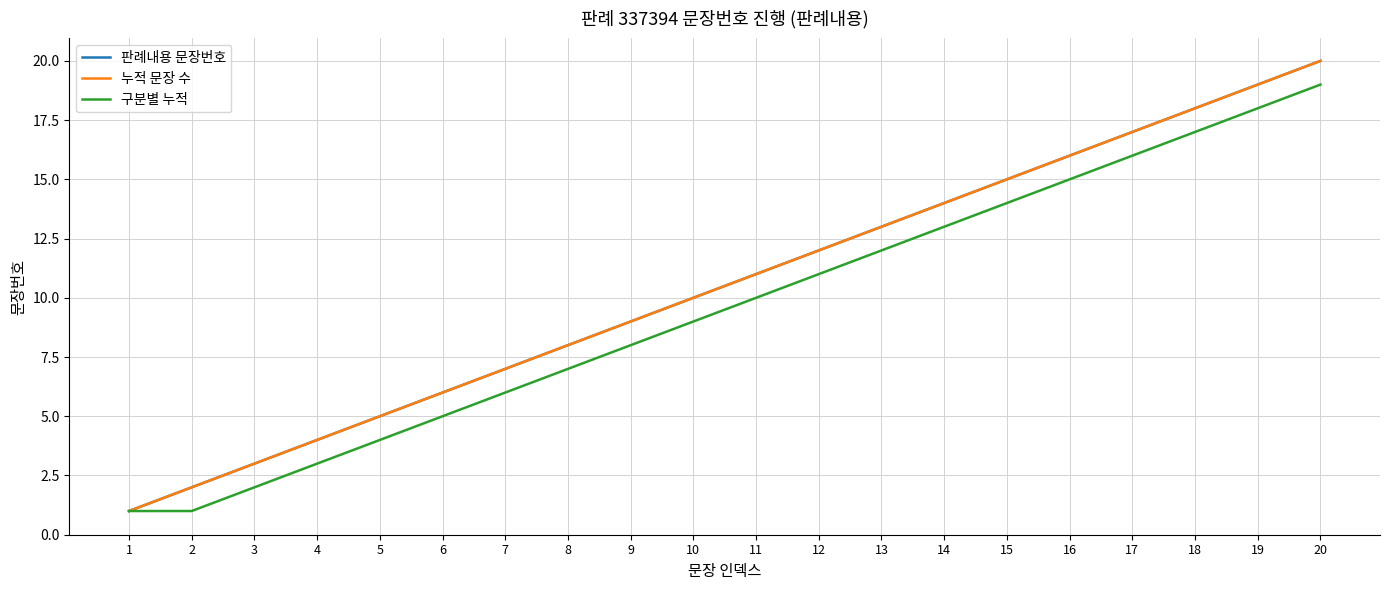

The 판례내용 문장번호 series shows 10 at 10. True or false?

True